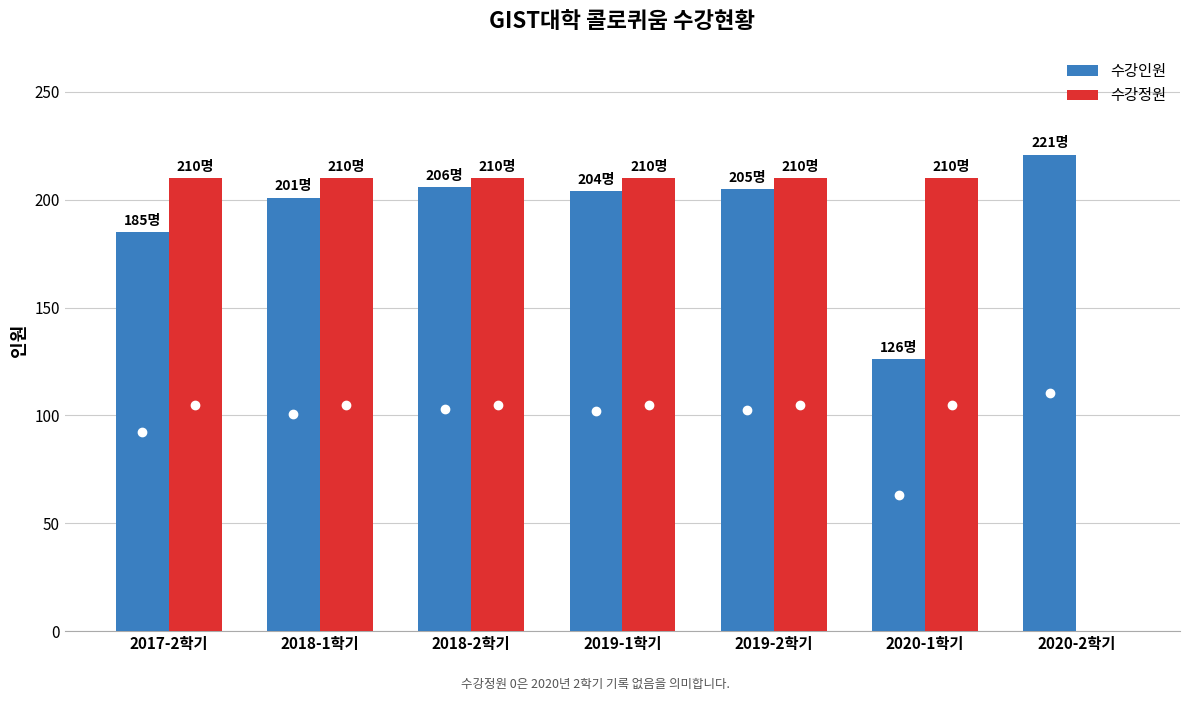

True or false: 수강정원 has a value of 210 at 2018-2학기.

True